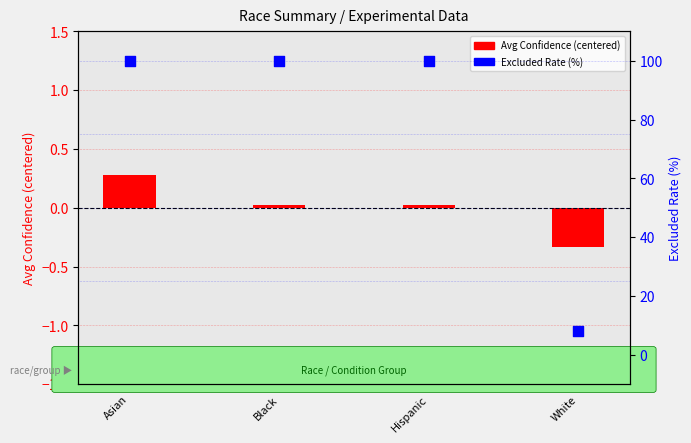

Is the value of Excluded Rate (%) at White greater than the value of Avg Confidence (centered) at White?

Yes